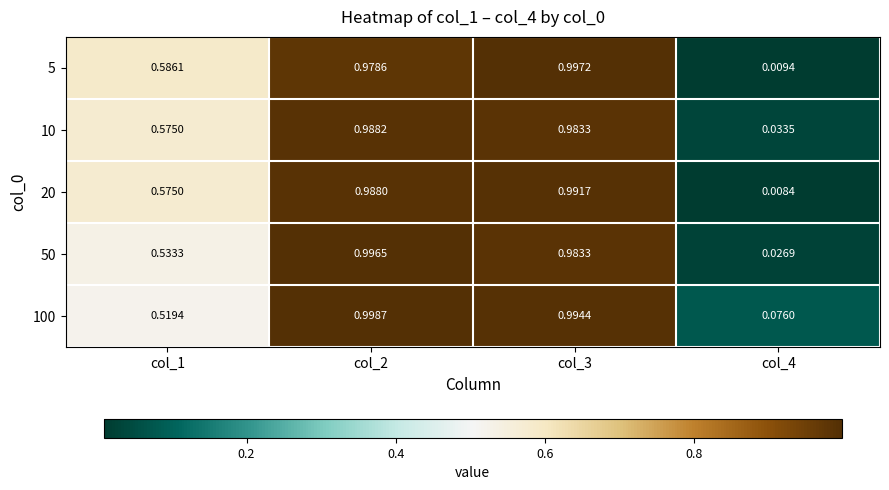

Is the value of 20 at col_1 greater than the value of 5 at col_1?

No